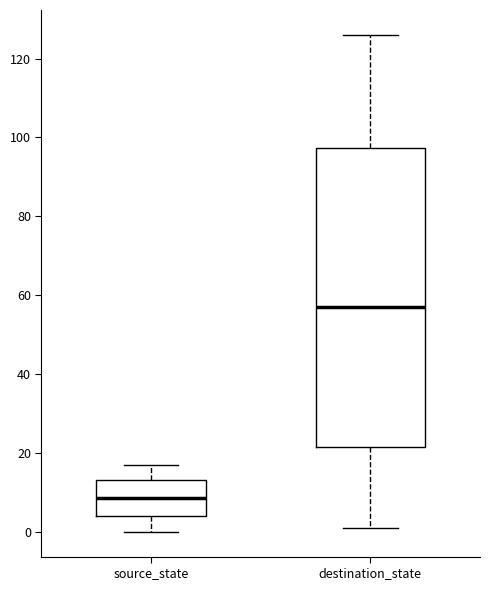

Which box is the tallest, from its lower edge to its upper edge?

destination_state